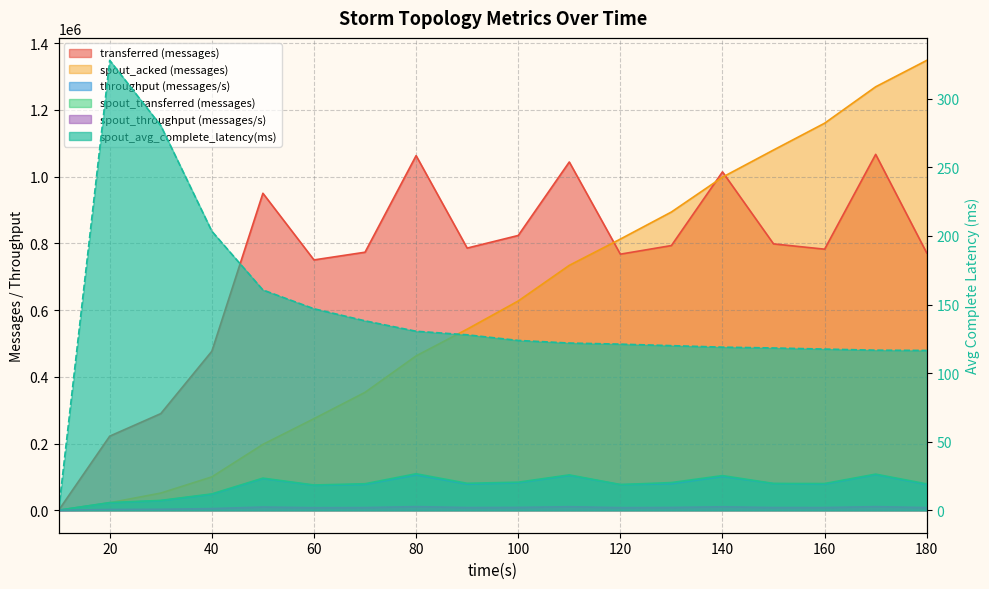

Which series changed the most between 120 and 160?

spout_acked (messages)